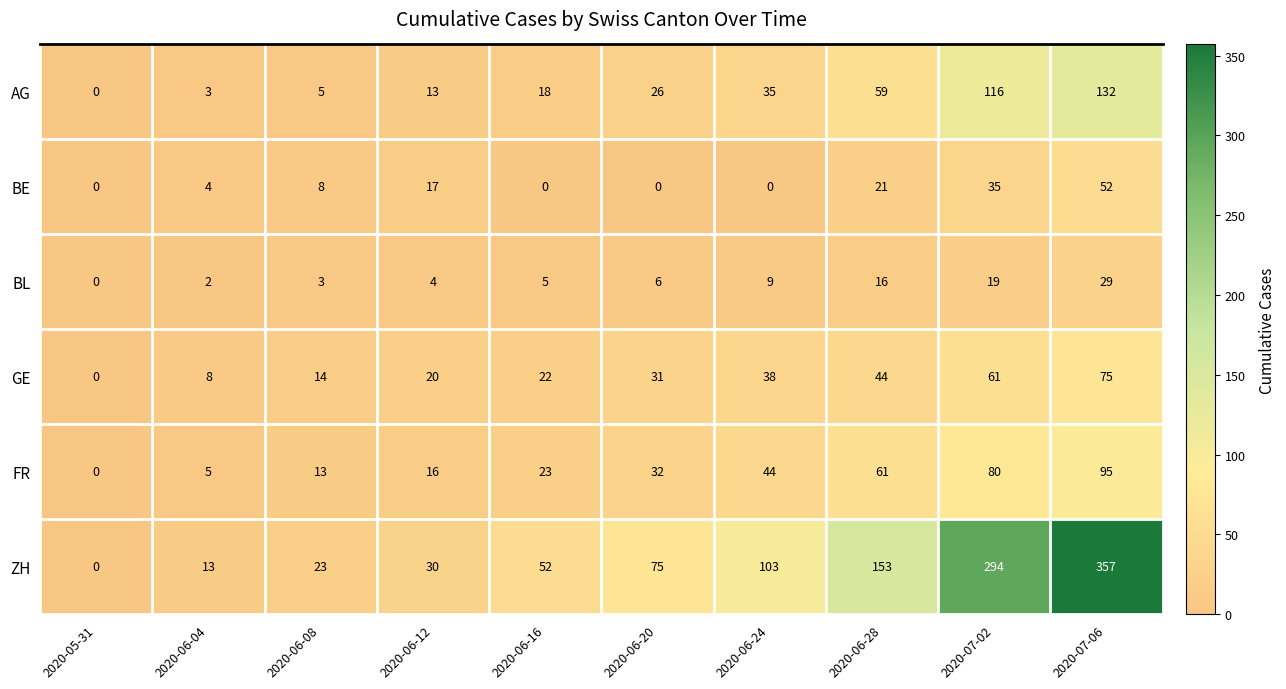

What is the sum of the FR values at 2020-06-28 and 2020-07-06?

156